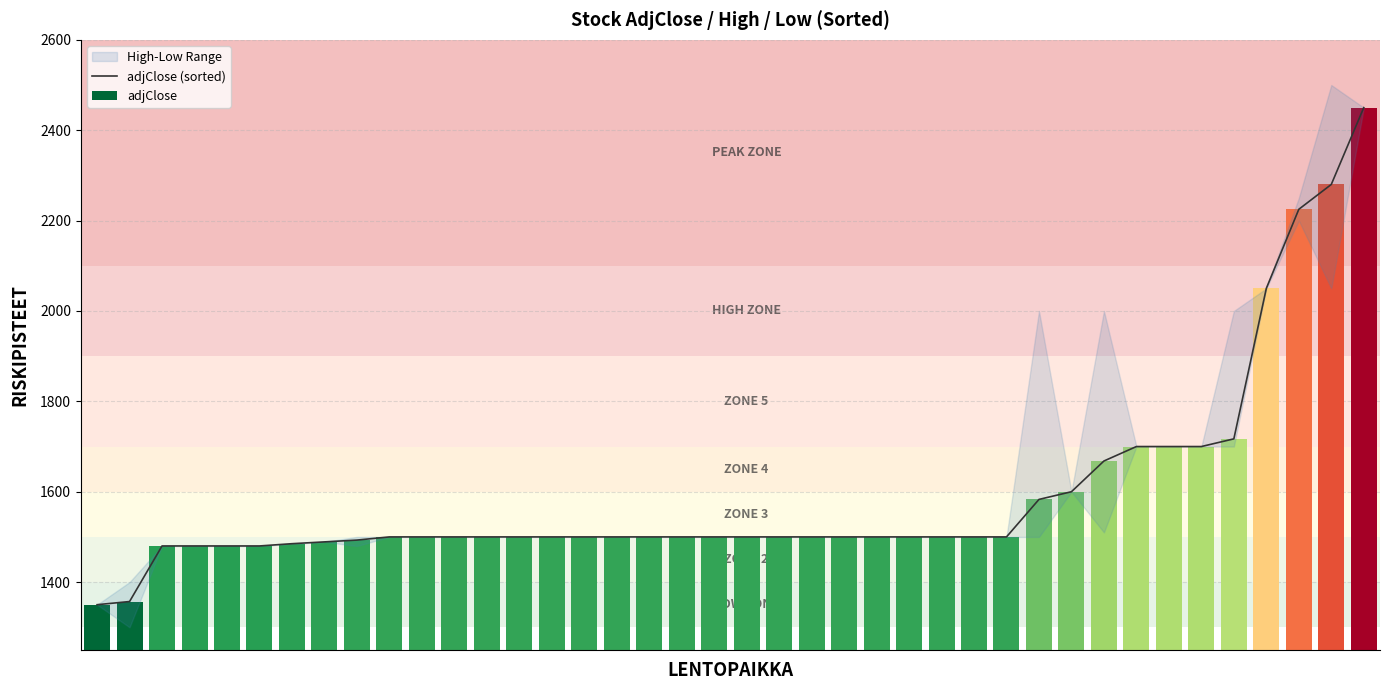

Is it true that the value at 14 is 1500?

True